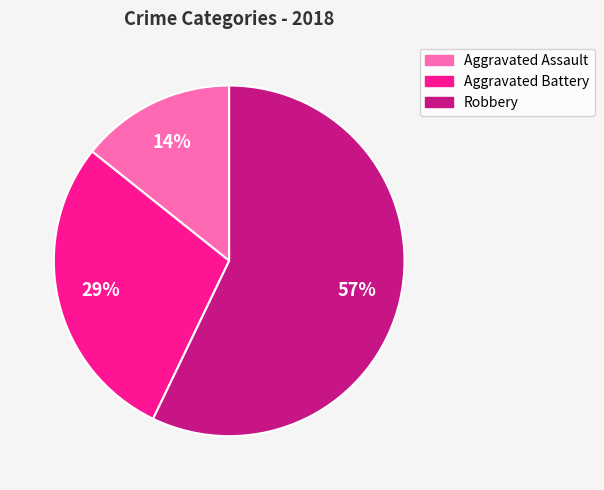

Count the number of slices in the pie.

3